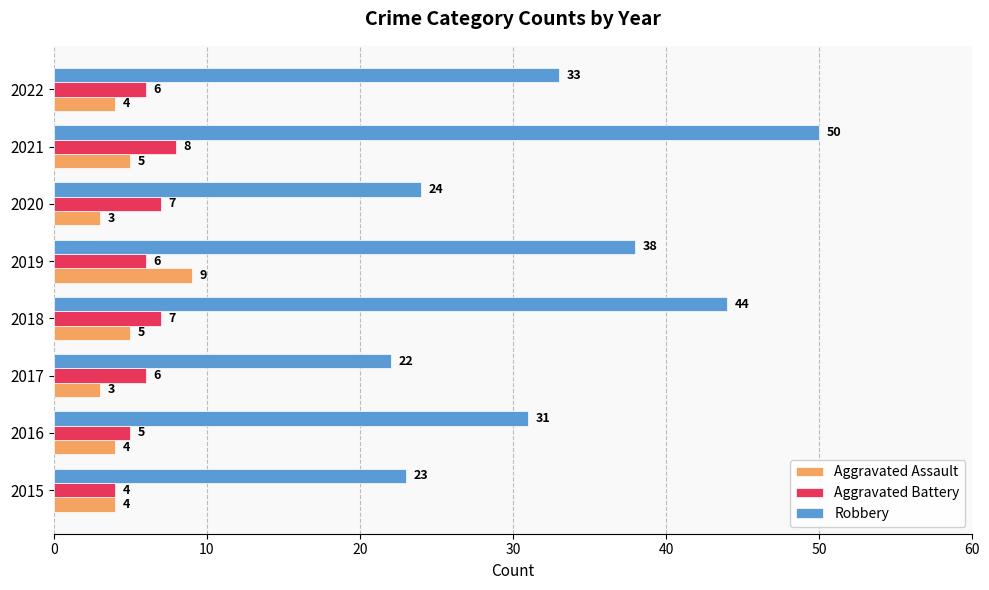

What is the approximate value of Robbery at 2022, to the nearest 10?

30